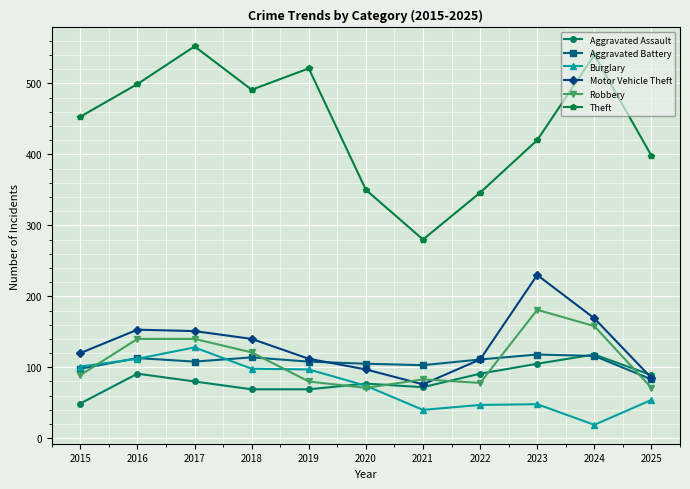

What is the average value of the Aggravated Battery series?

107